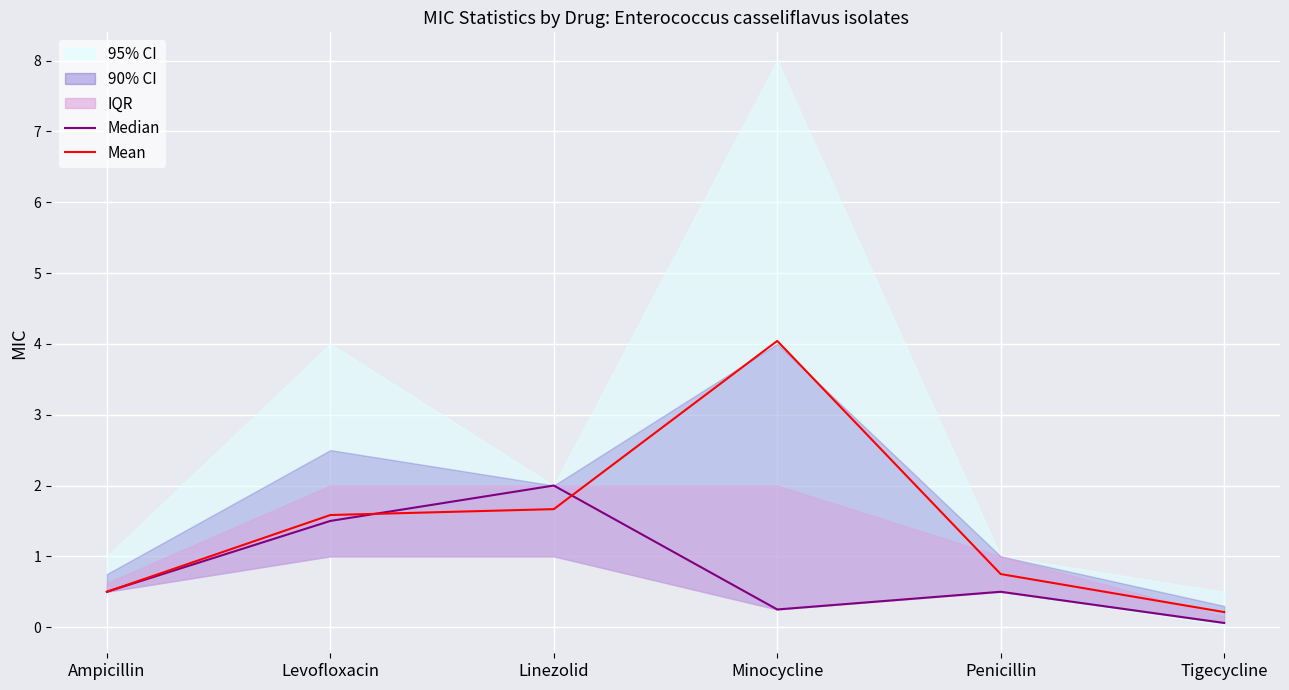

How many interior local valleys does the Median series have?

1